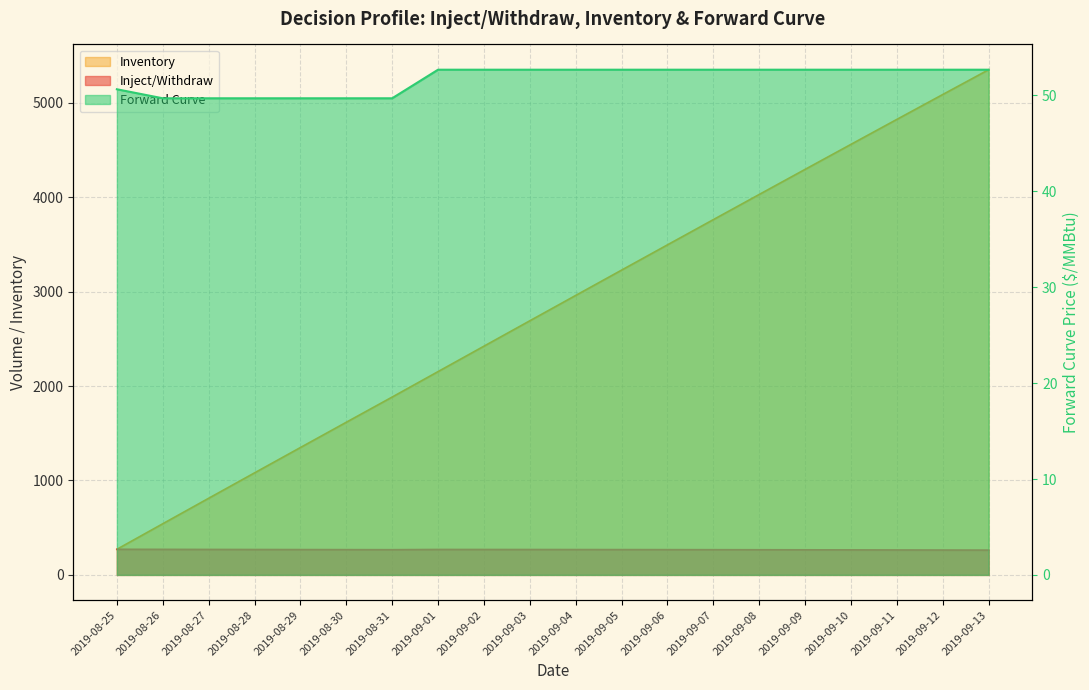

What is the minimum value shown in the chart?

49.7